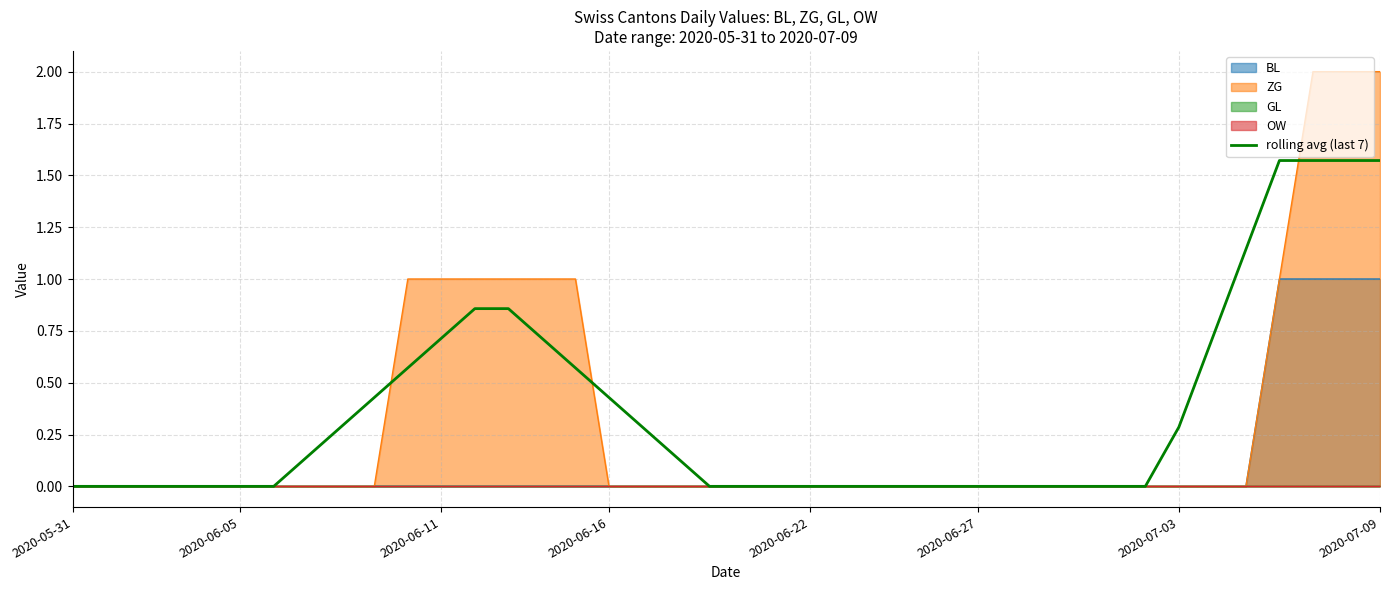

The value at 9 is 0.6. True or false?

False